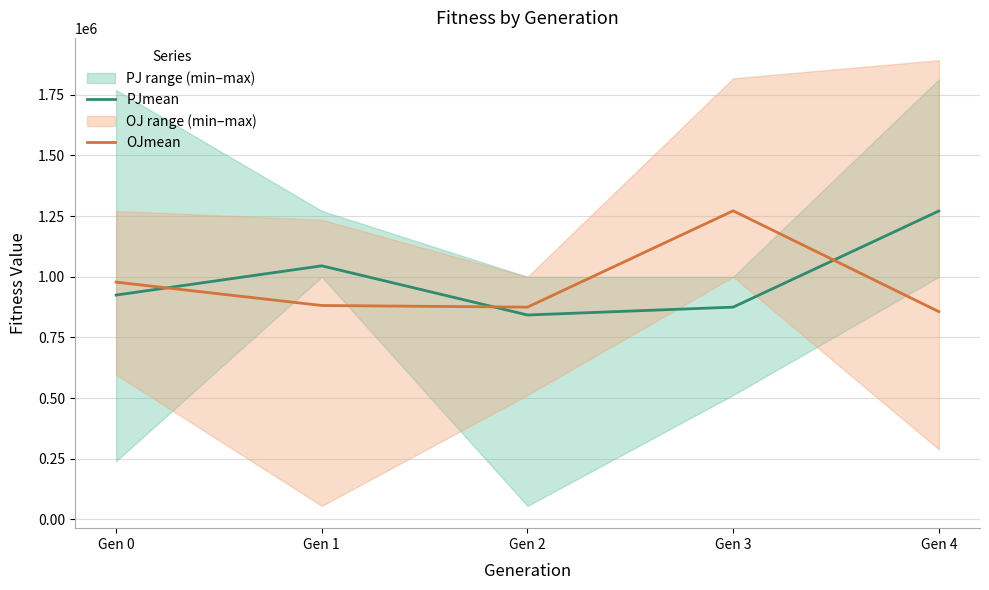

Reading left to right, transcribe all the data shown in this chart.

PJmean: 924751.7	1045287.8	842669.5	875055.0	1271298.3
OJmean: 978096.0	881830.9	875055.0	1271988.7	856385.1